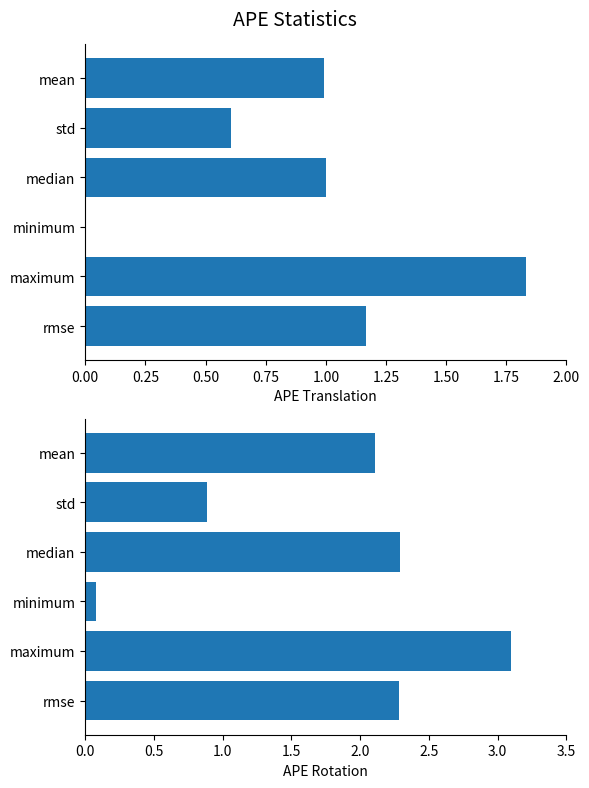

What is the sum of all radius values?

10.7